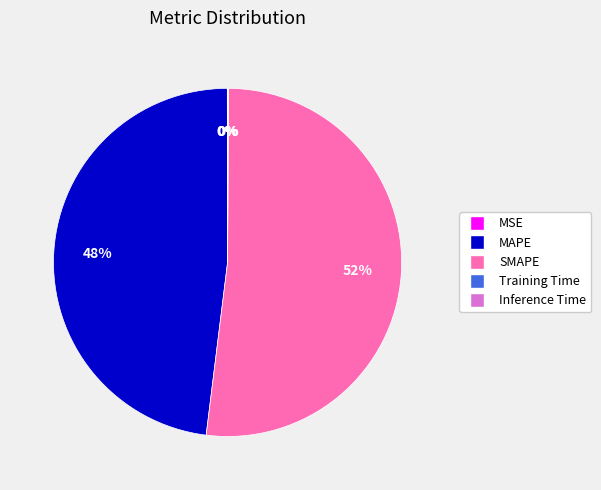

What is the largest slice in the pie chart?

SMAPE